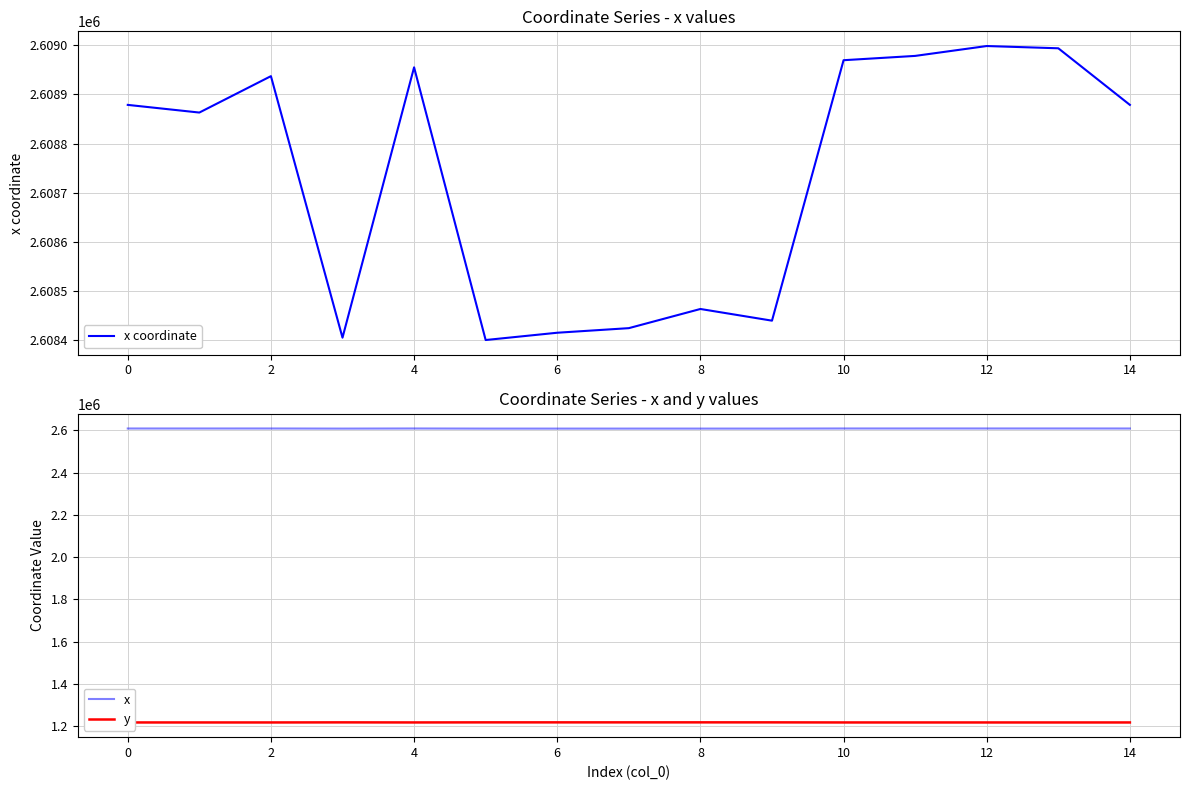

What is the label of the 13th point from the right?

2